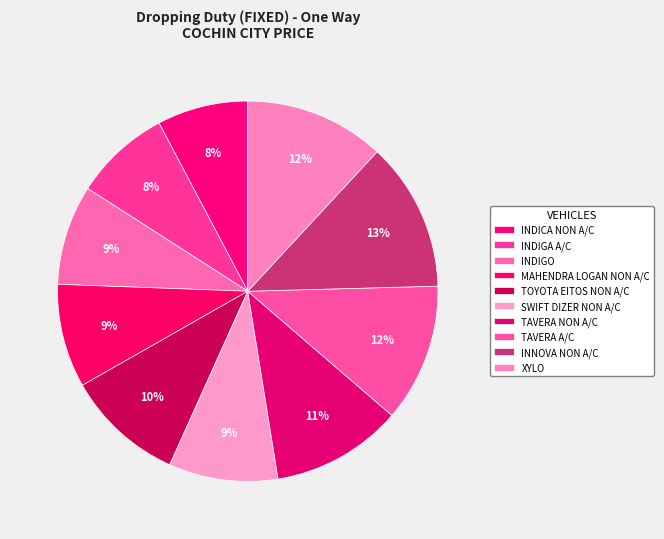

Is there a majority slice in this chart?

No